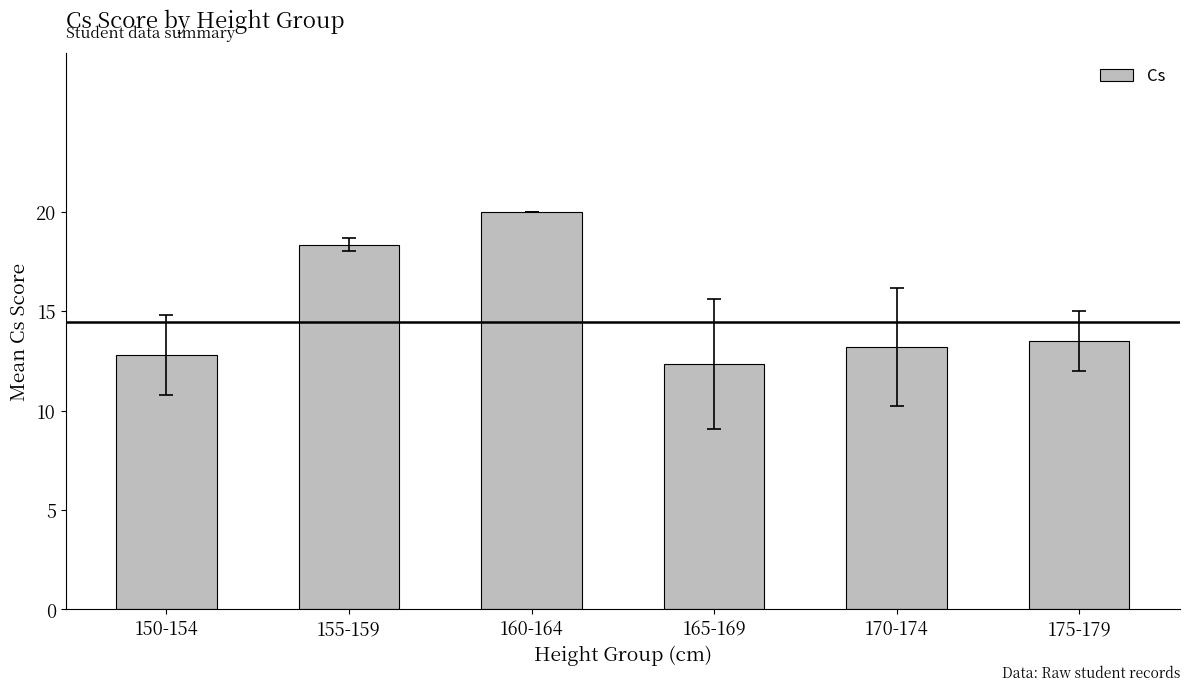

How many bars are there in total?

6